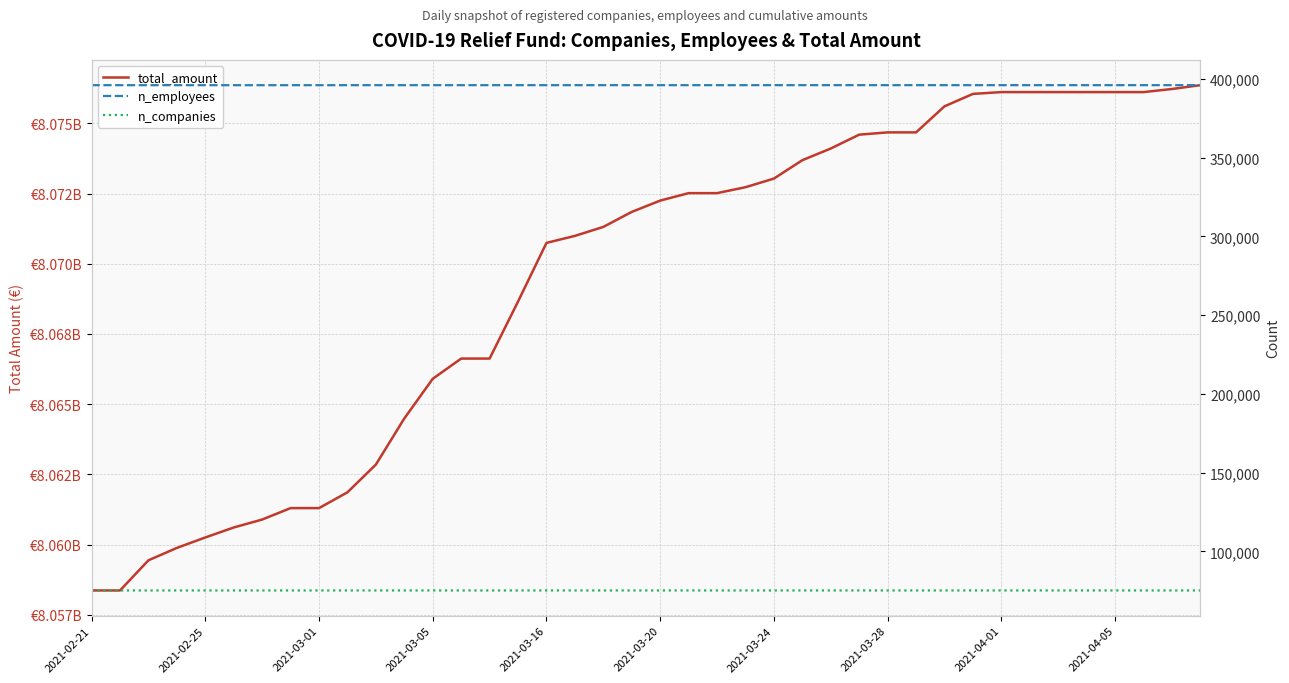

Does the chart have visible grid lines?

Yes